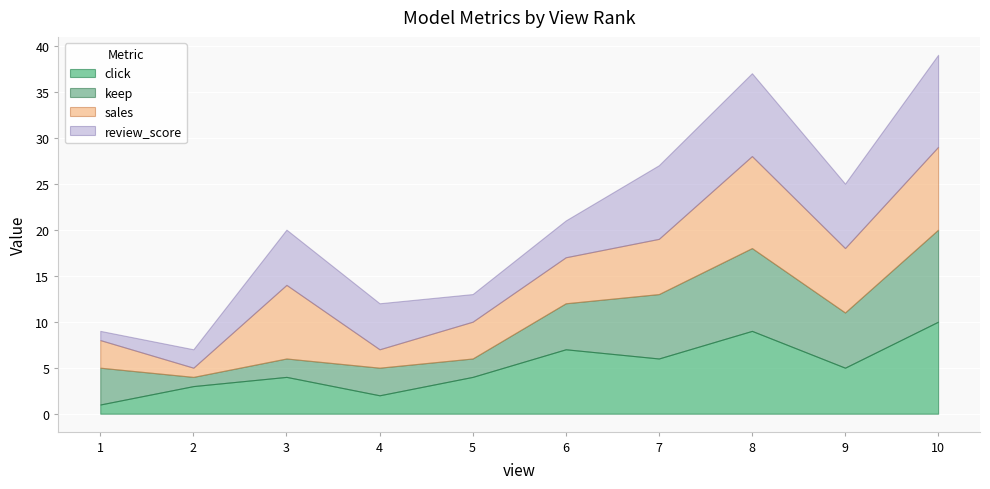

Count the keep values in the range 2 to 7.

7